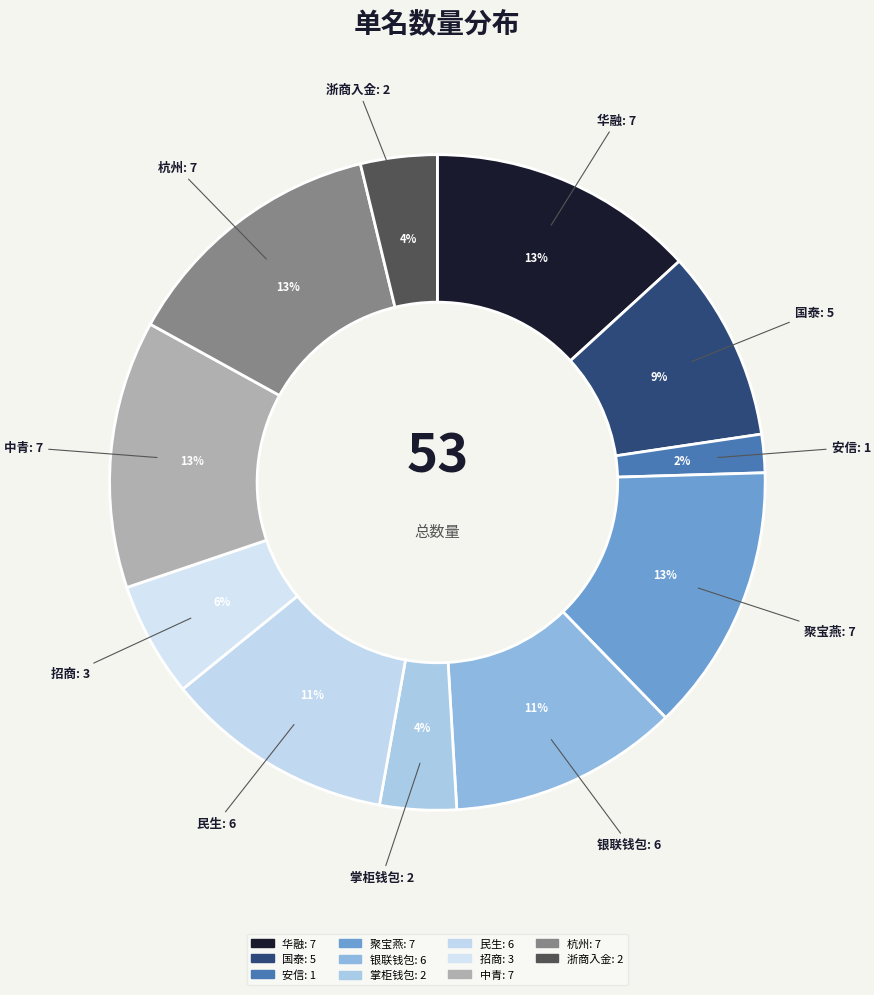

How many segments does this pie chart have?

11